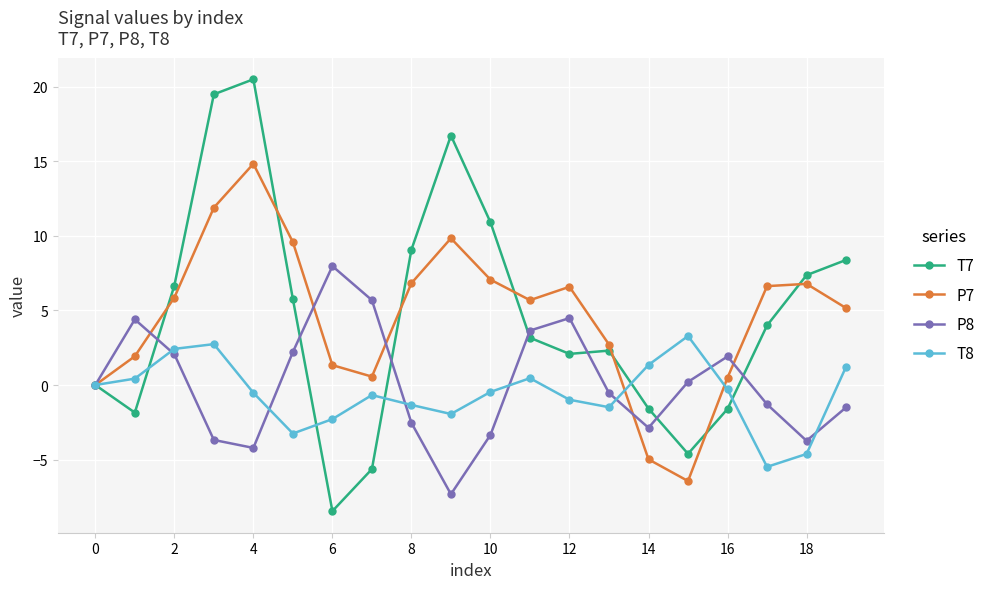

Which series has the widest spread of values?

T7